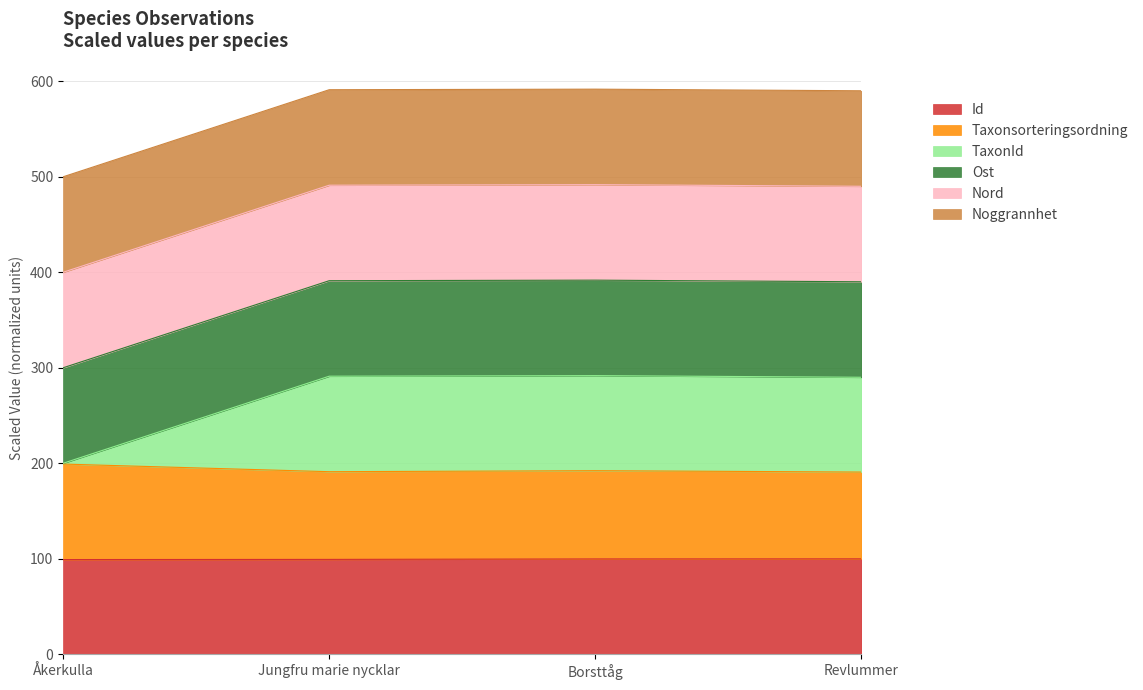

Does the chart have visible grid lines?

Yes